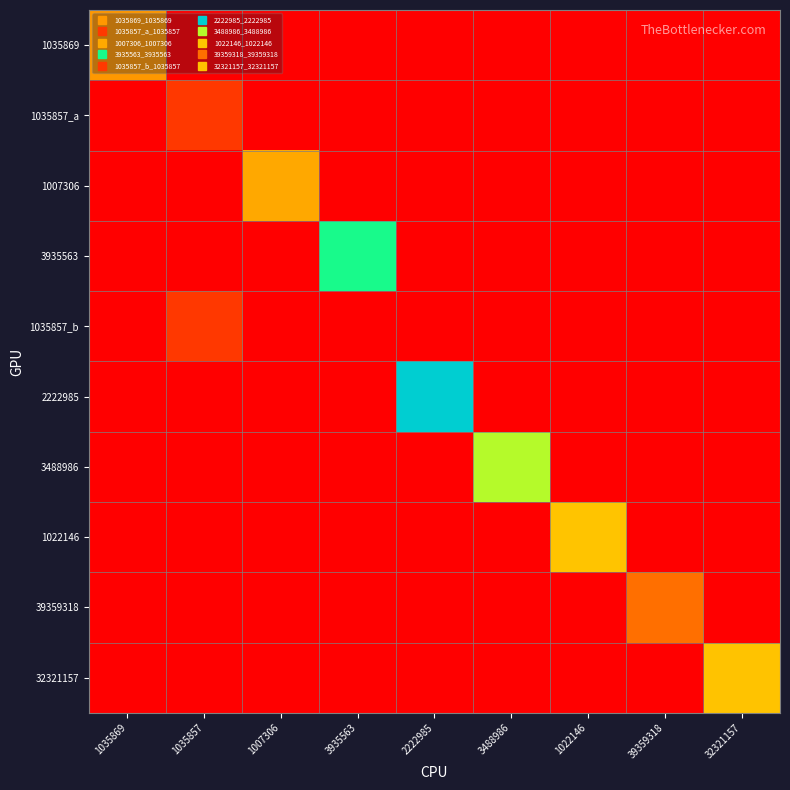

Reading right to left, what are all the values shown in this chart?

1035869: 32321157=0	39359318=0	1022146=0	3488986=0	2222985=0	3935563=0	1007306=0	1035857=0	1035869=3126250
1035857_a: 32321157=0	39359318=0	1022146=0	3488986=0	2222985=0	3935563=0	1007306=0	1035857=1192334	1035869=0
1007306: 32321157=0	39359318=0	1022146=0	3488986=0	2222985=0	3935563=0	1007306=3434589	1035857=0	1035869=0
3935563: 32321157=0	39359318=0	1022146=0	3488986=0	2222985=0	3935563=7005931	1007306=0	1035857=0	1035869=0
1035857_b: 32321157=0	39359318=0	1022146=0	3488986=0	2222985=0	3935563=0	1007306=0	1035857=1192334	1035869=0
2222985: 32321157=0	39359318=0	1022146=0	3488986=0	2222985=8660538	3935563=0	1007306=0	1035857=0	1035869=0
3488986: 32321157=0	39359318=0	1022146=0	3488986=5625266	2222985=0	3935563=0	1007306=0	1035857=0	1035869=0
1022146: 32321157=0	39359318=0	1022146=3979642	3488986=0	2222985=0	3935563=0	1007306=0	1035857=0	1035869=0
39359318: 32321157=0	39359318=2304725	1022146=0	3488986=0	2222985=0	3935563=0	1007306=0	1035857=0	1035869=0
32321157: 32321157=3952210	39359318=0	1022146=0	3488986=0	2222985=0	3935563=0	1007306=0	1035857=0	1035869=0